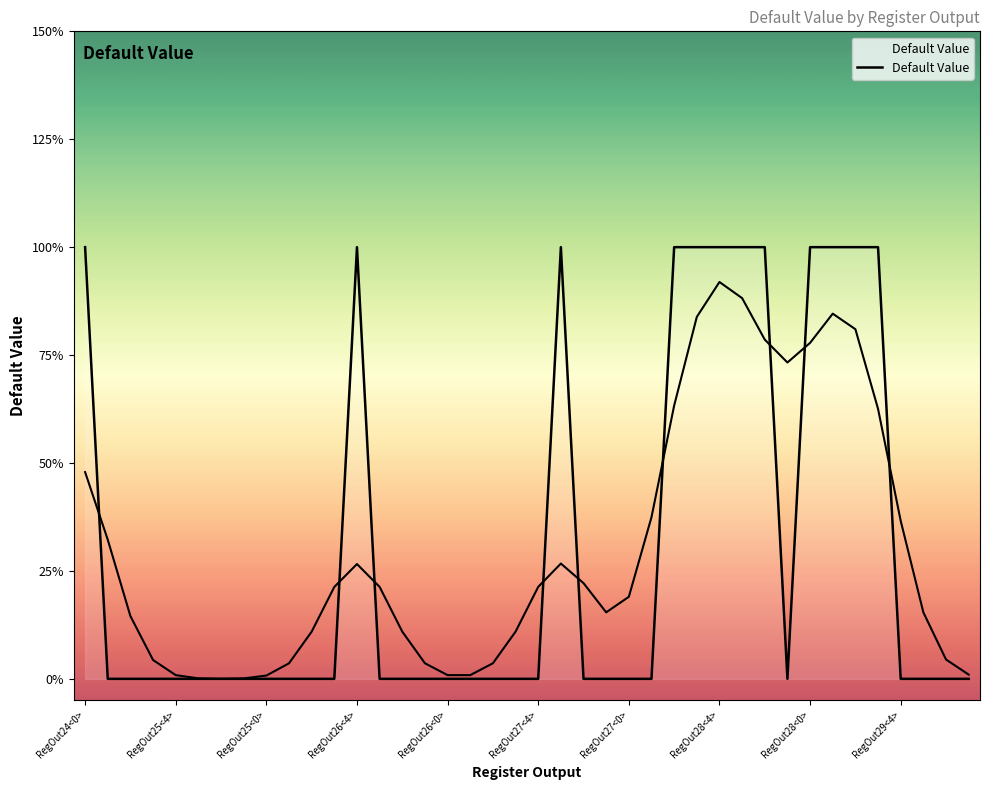

Is it true that the value at 39 is 1?

False